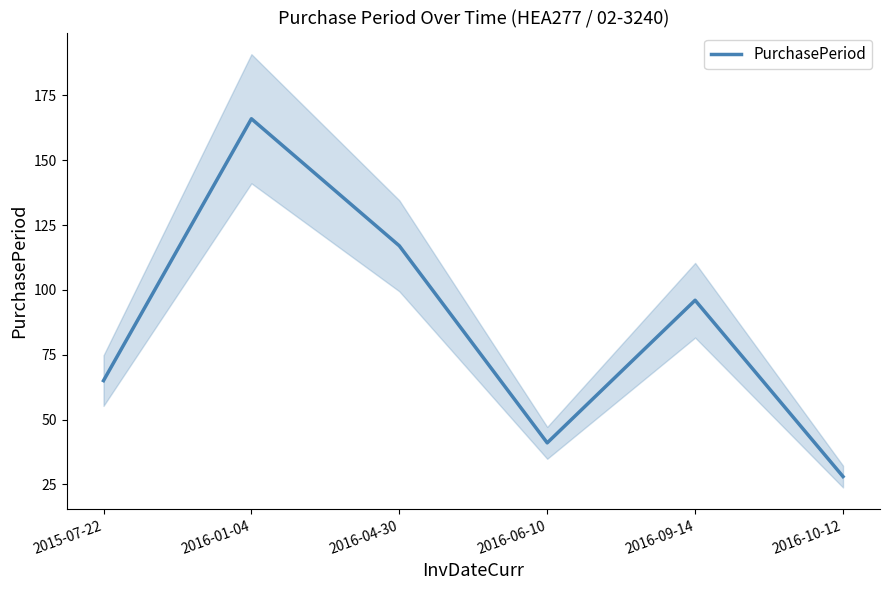

Rank the categories by value from highest to lowest.

2016-01-04, 2016-04-30, 2016-09-14, 2015-07-22, 2016-06-10, 2016-10-12